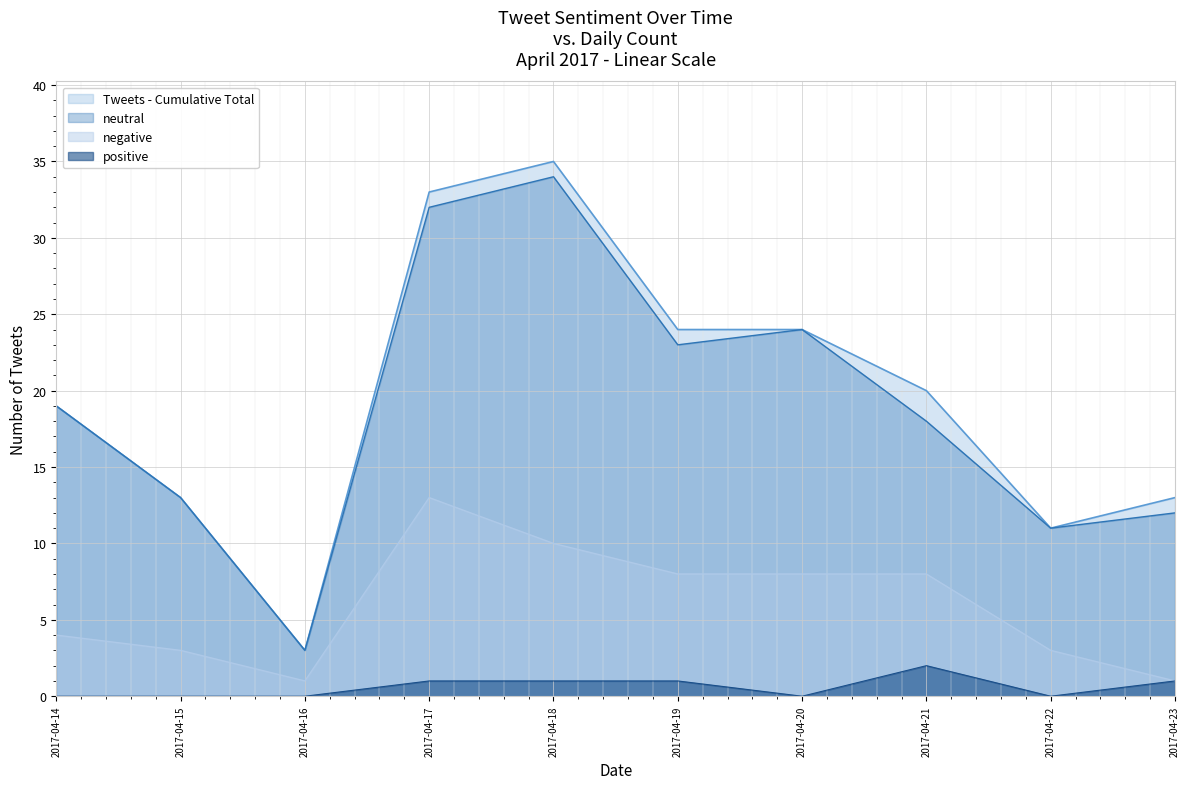

Which has a higher value, 2017-04-14 or 2017-04-23?

2017-04-14